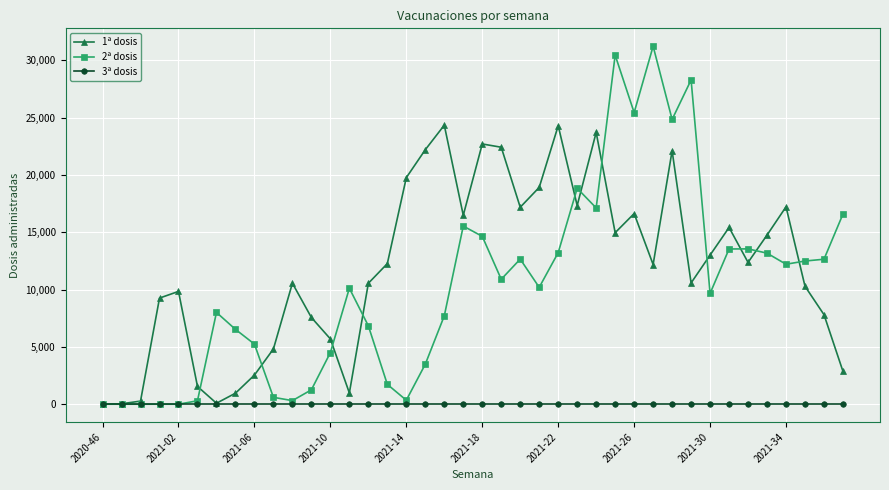

True or false: 1ª dosis has more than 2 interior local peaks.

True